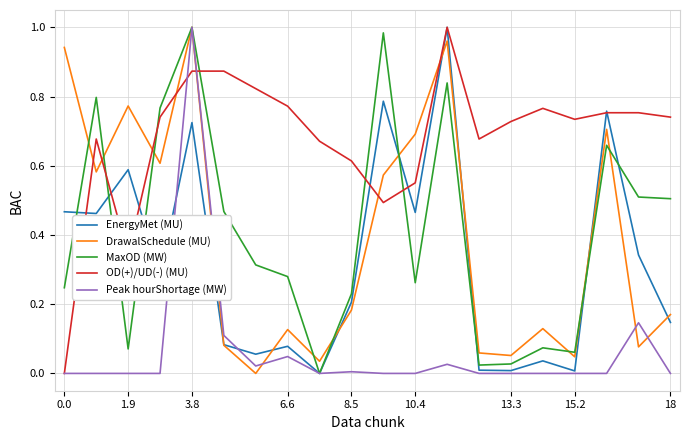

How many interior local valleys does the Peak hourShortage (MW) series have?

2